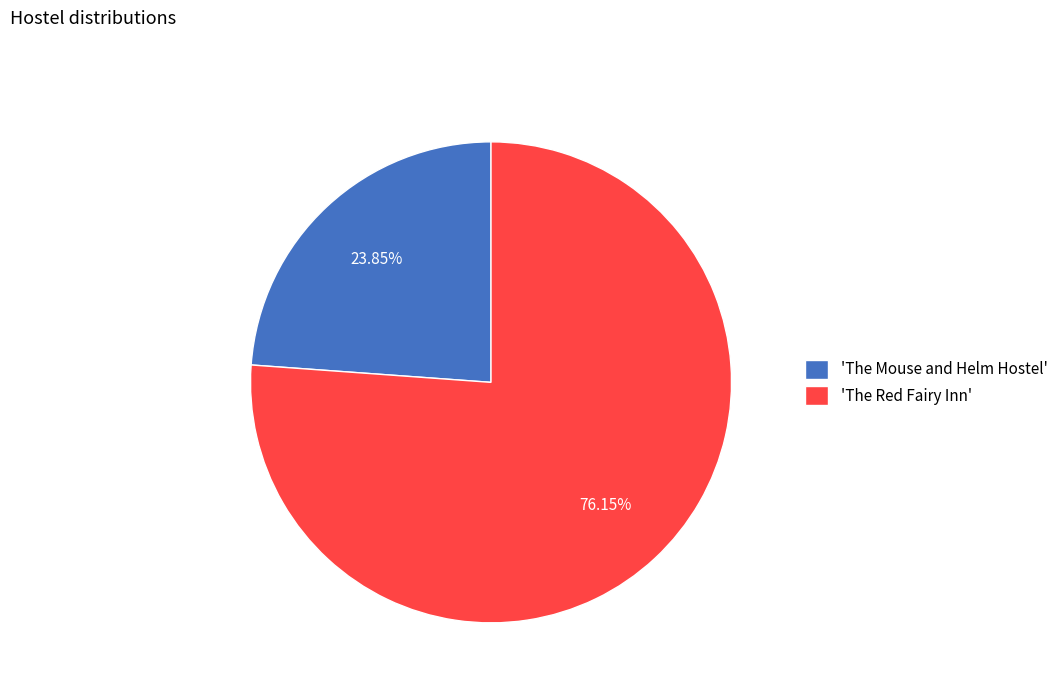

Do 'The Mouse and Helm Hostel' and 'The Red Fairy Inn' together represent more than half of the pie?

Yes